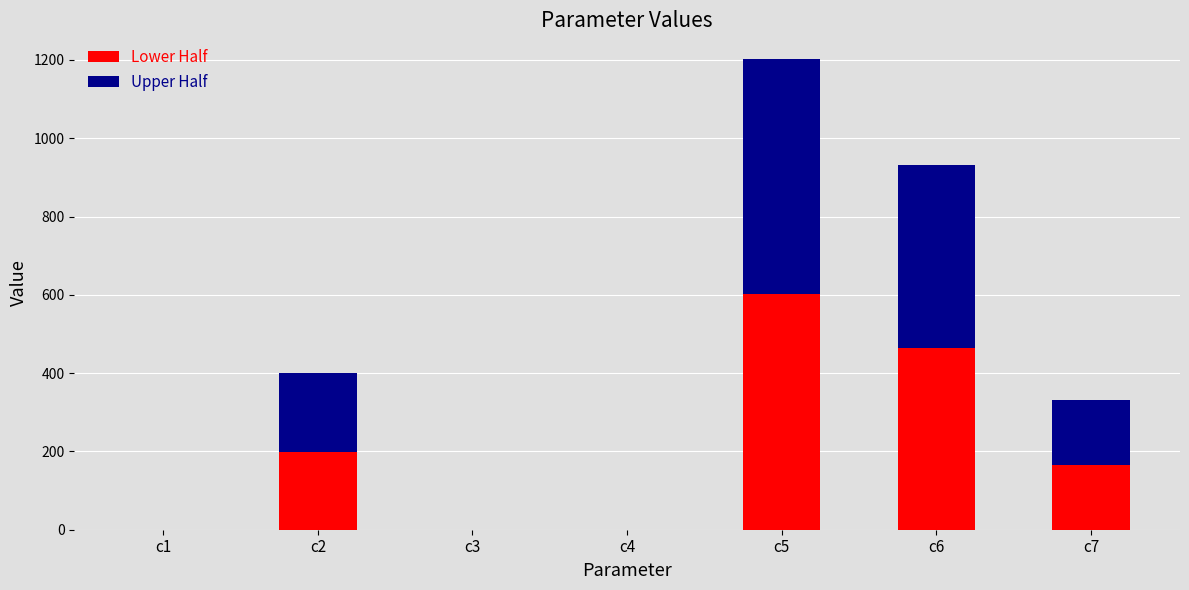

Are the bars grouped side by side (vs. stacked)?

No